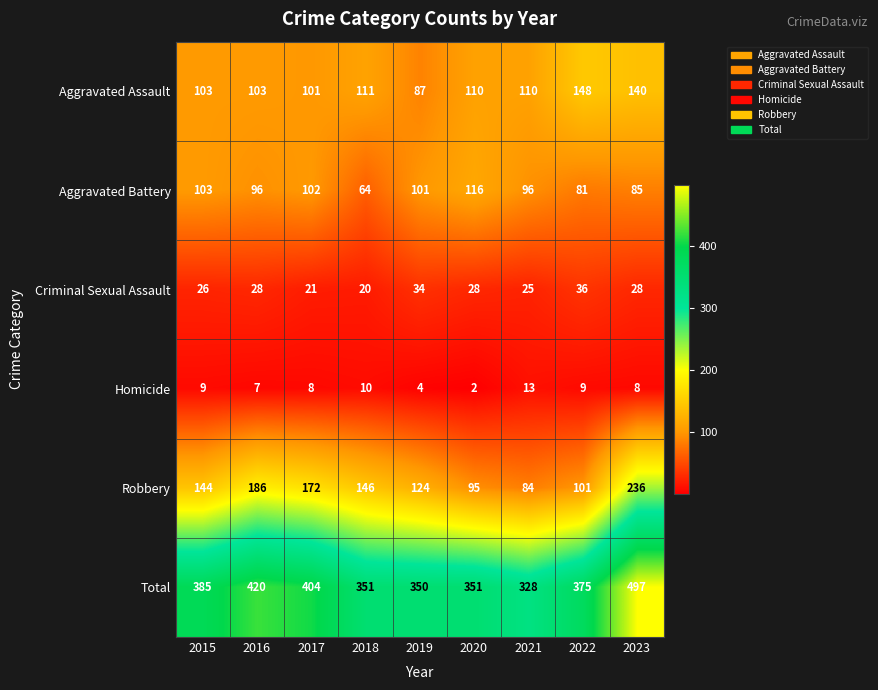

Count the number of categories in the chart.

9